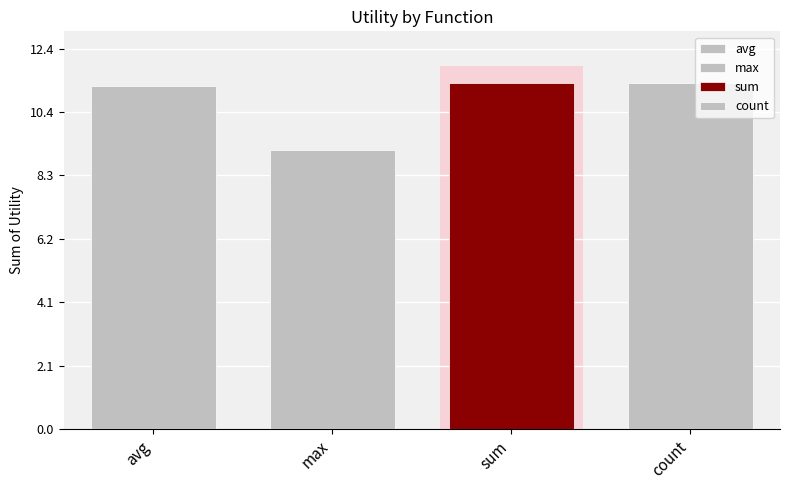

True or false: count has a value of 0.8 at num_procedures.

False